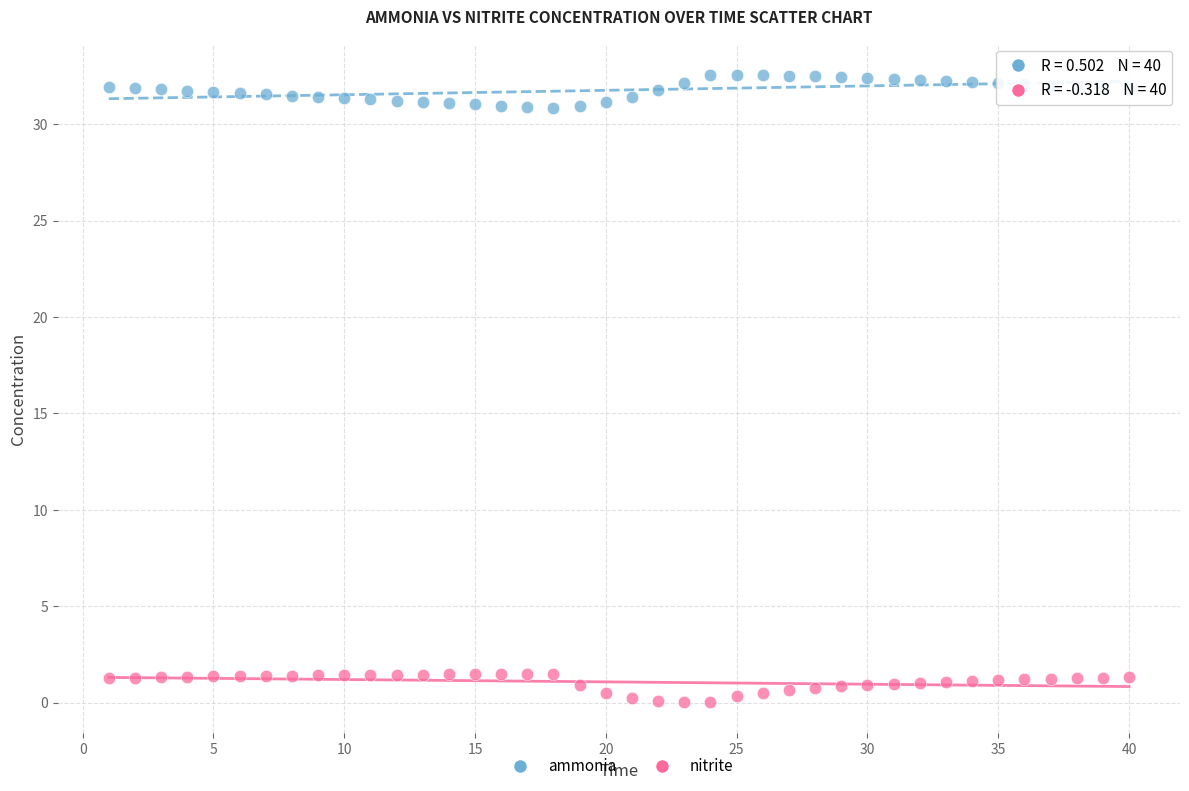

Which series has the widest spread of Y values?

ammonia